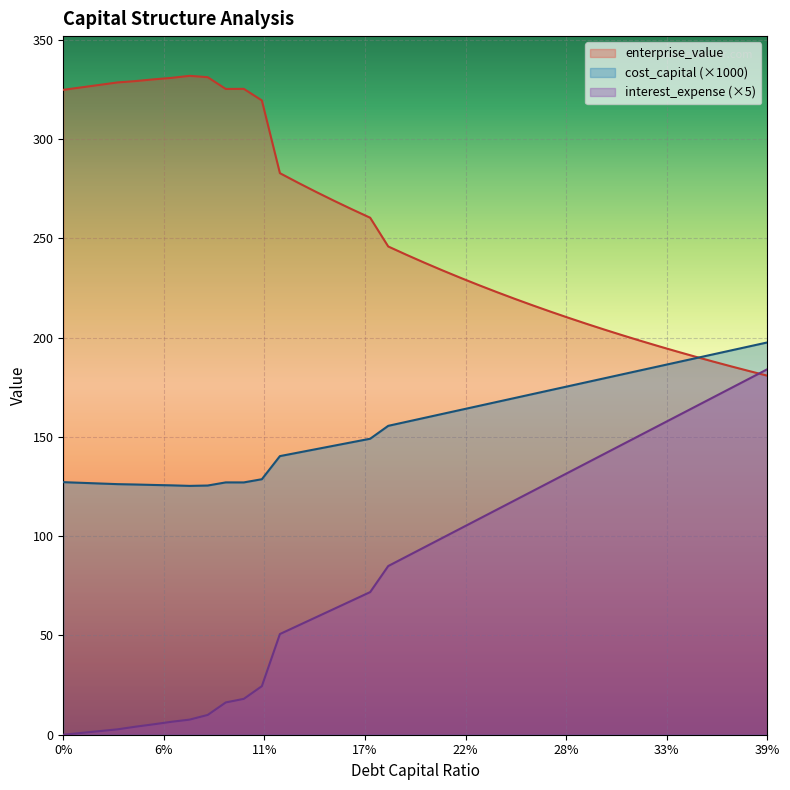

What are all the series names shown in the legend?

enterprise_value, cost_capital (×1000), interest_expense (×5)